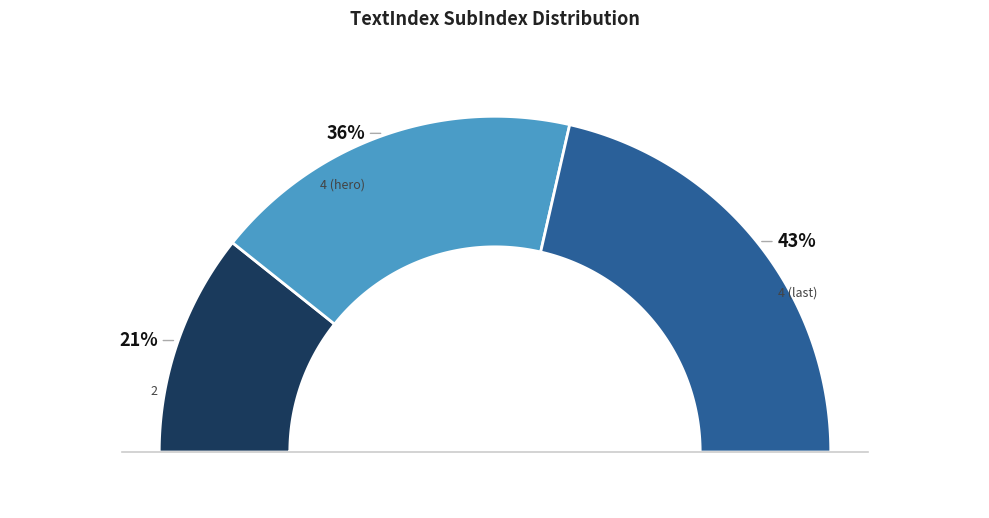

True or false: 2 accounts for 21% of the total.

True